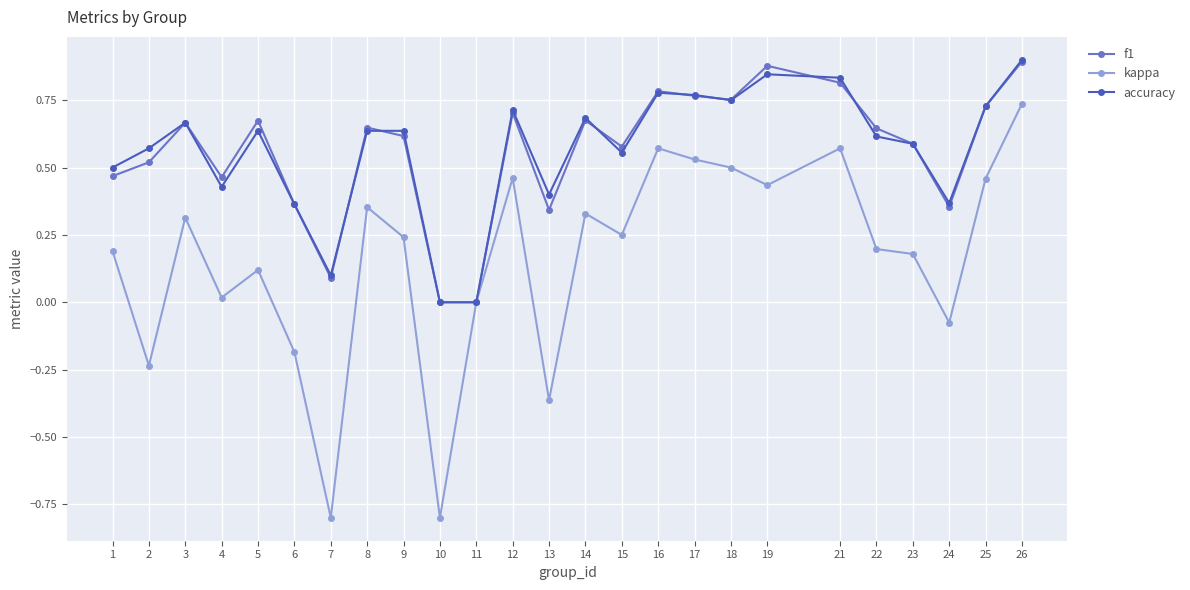

What are all the series names shown in the legend?

f1, kappa, accuracy